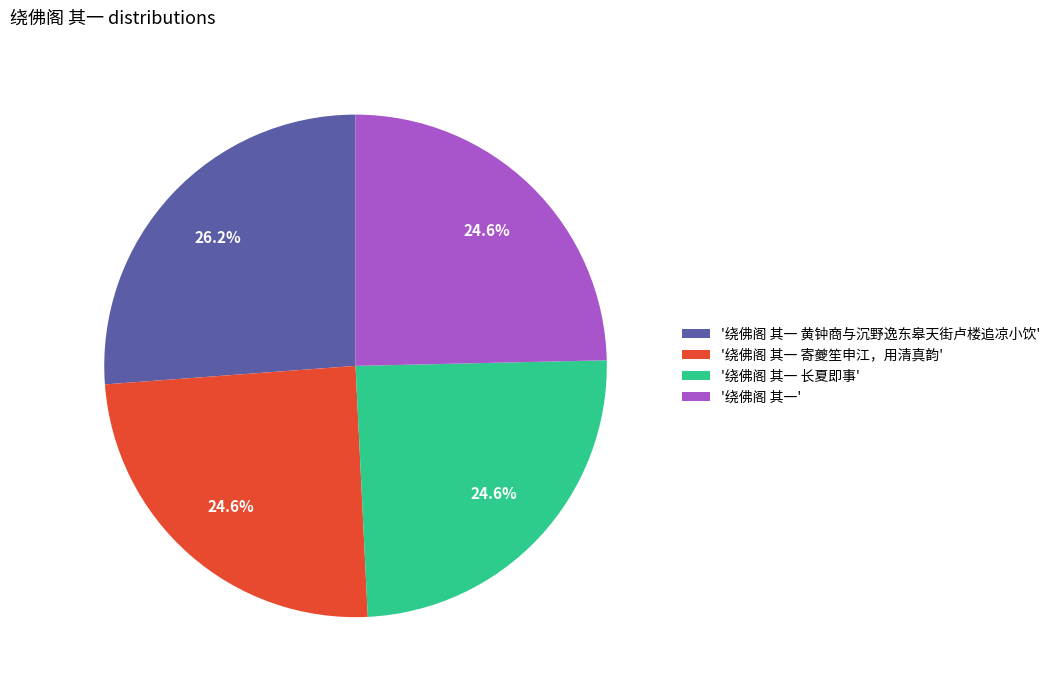

Approximately how many times larger is the value at '绕佛阁 其一 长夏即事' compared to '绕佛阁 其一 寄夔笙申江，用清真韵'?

1.0